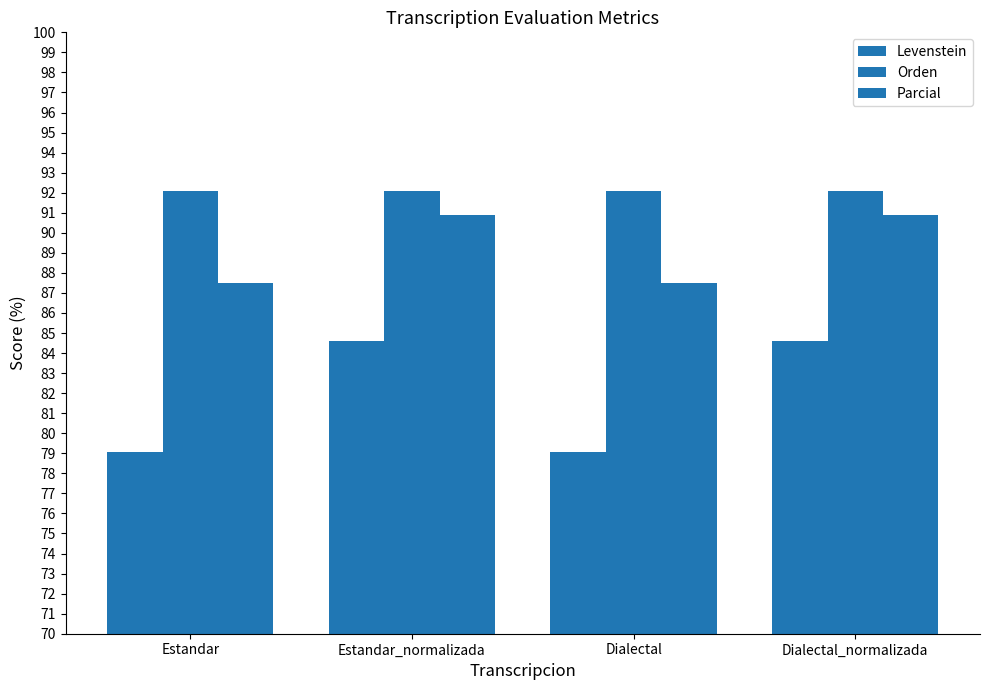

What is the minimum value shown in the chart?

79.1